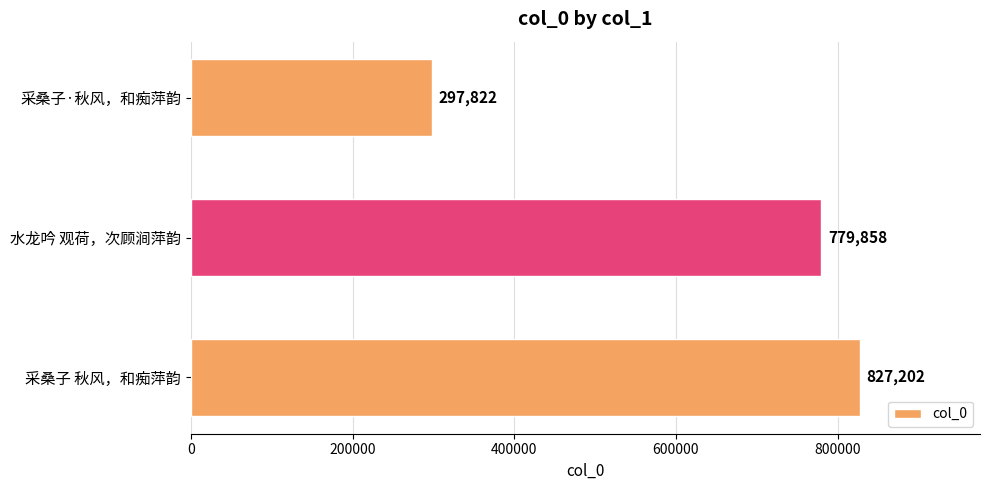

List the labels in order of value, smallest first.

采桑子·秋风，和痴萍韵, 水龙吟 观荷，次顾涧萍韵, 采桑子 秋风，和痴萍韵